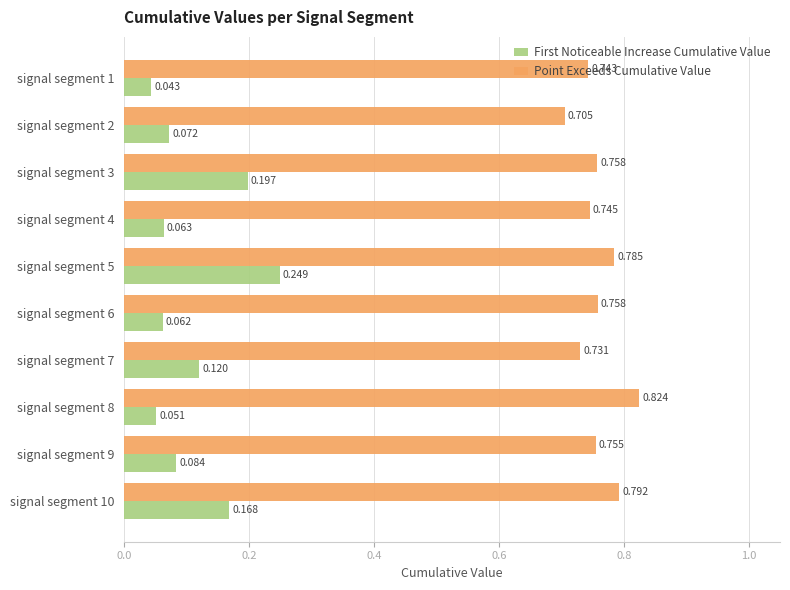

Is the value of Point Exceeds Cumulative Value at signal segment 5 greater than the value of First Noticeable Increase Cumulative Value at signal segment 8?

Yes